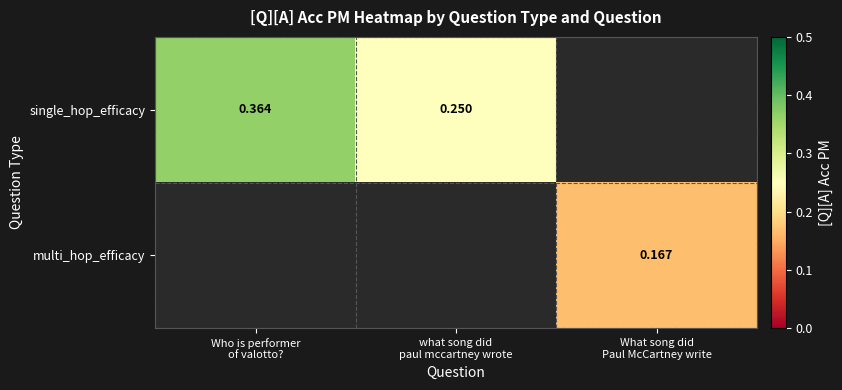

Which series has the widest spread of values?

single_hop_efficacy